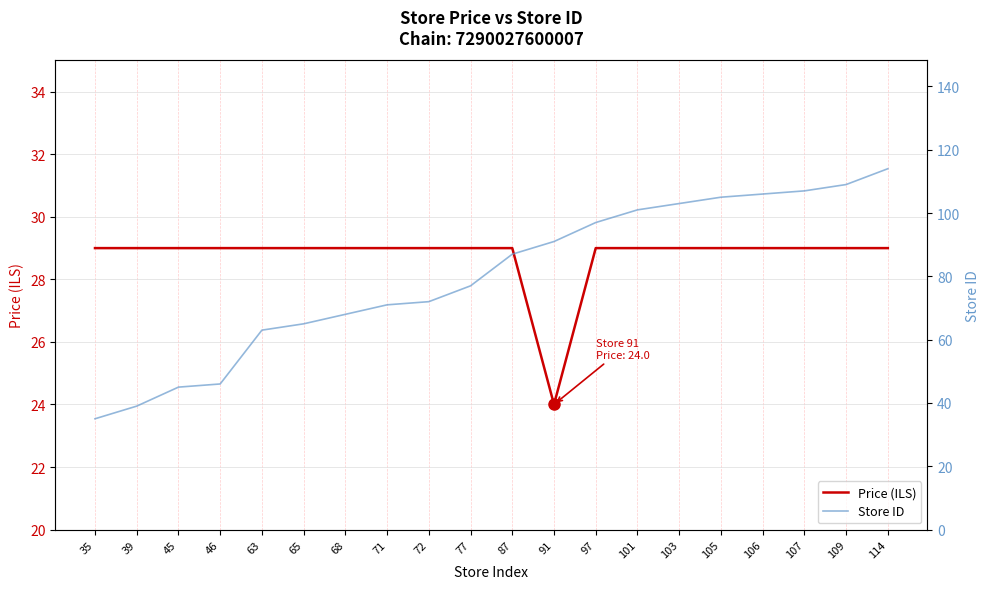

True or false: Store ID and Price (ILS) intersect in this chart.

False